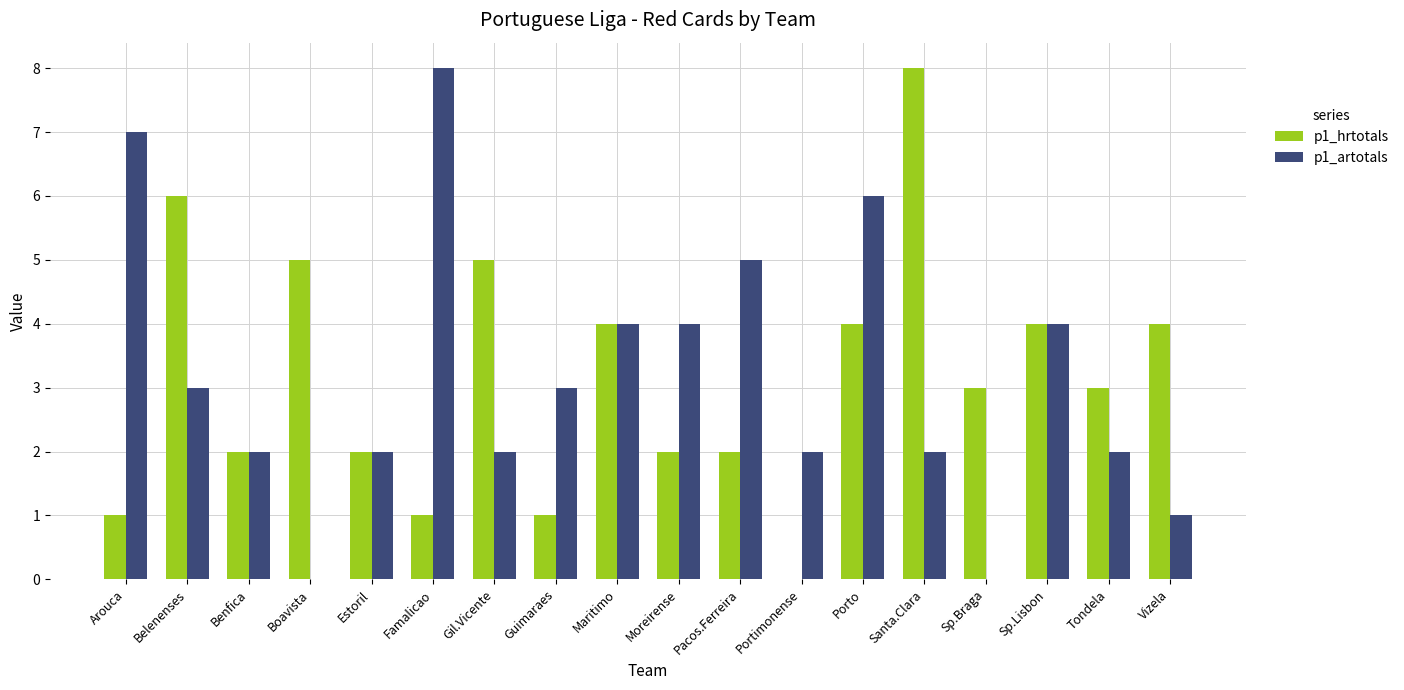

How many data points does each series have?

18